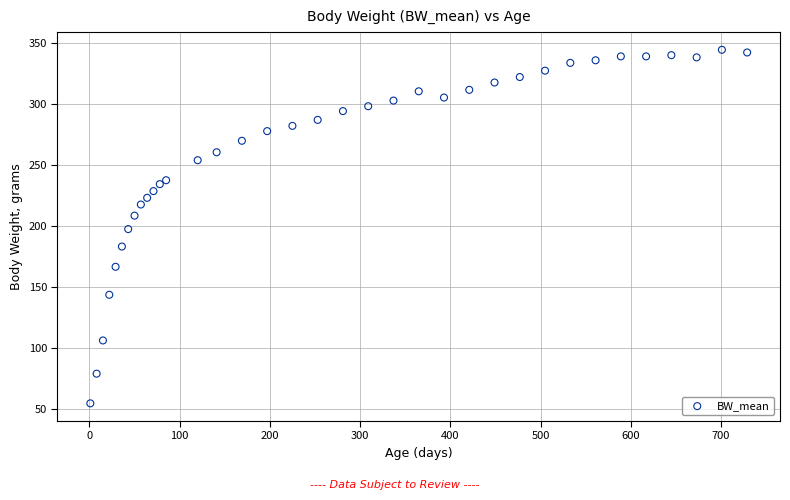

What is the range of Y values (max minus min)?

289.5